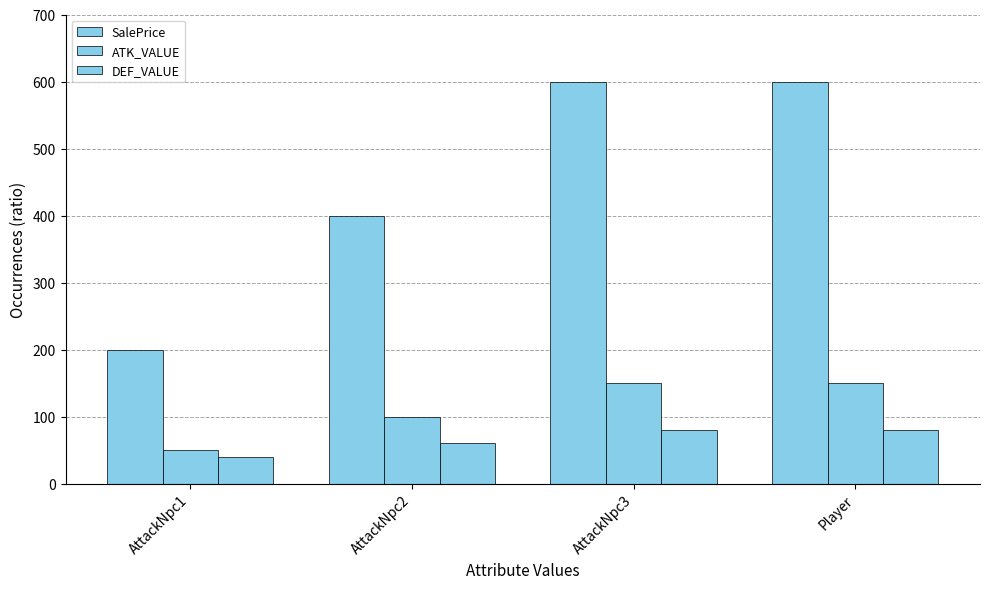

True or false: ATK_VALUE has a value of 14 at AttackNpc1.

False